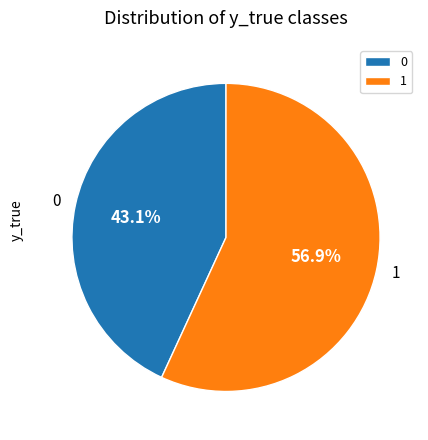

Approximately how many times larger is the value at 0 compared to 1?

0.8